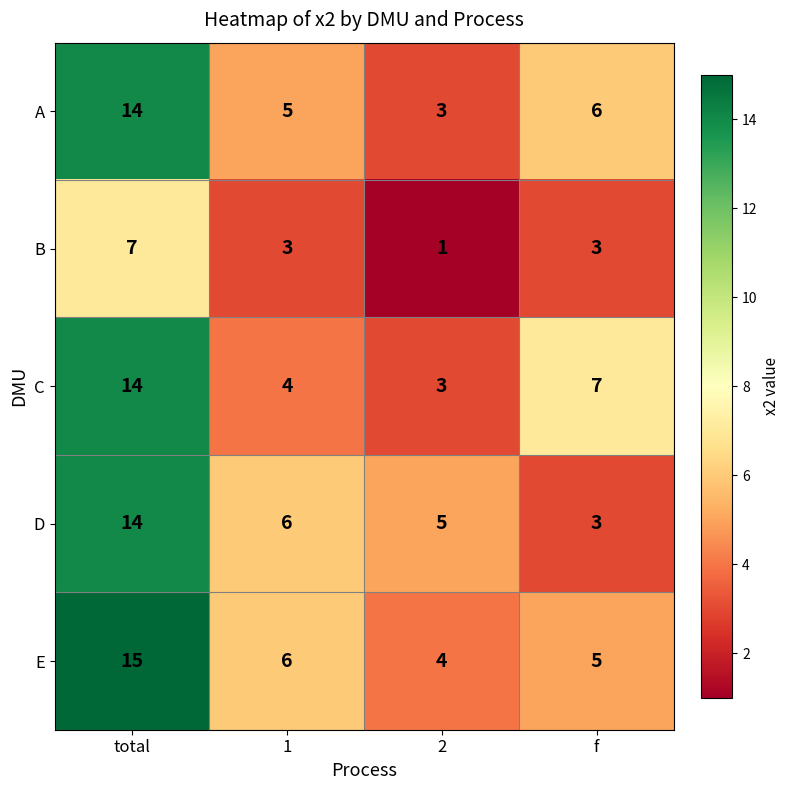

What is the smallest value displayed?

1